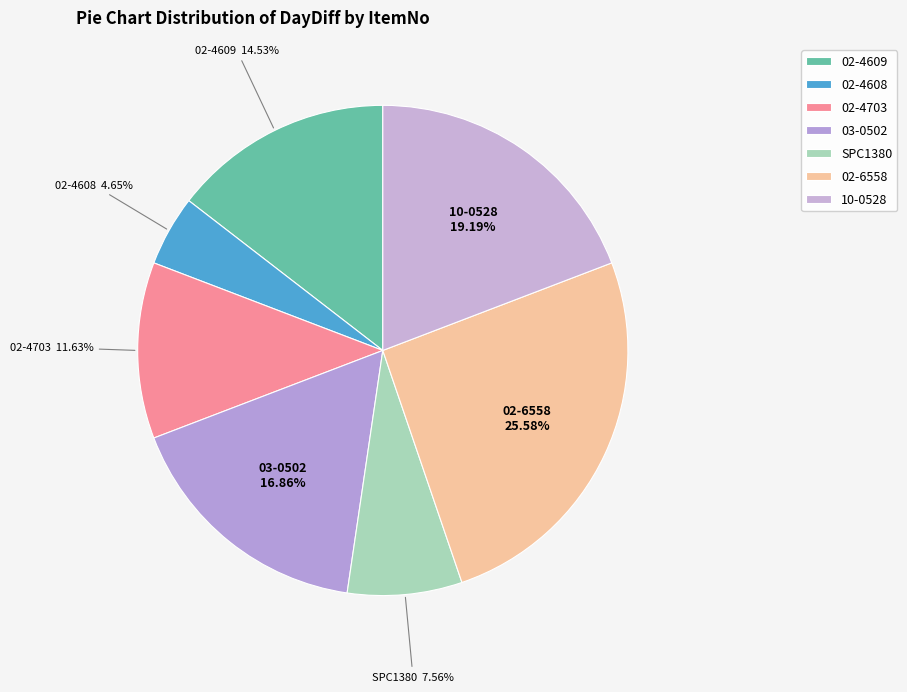

To the nearest percent, what portion does 02-4608 represent?

5%